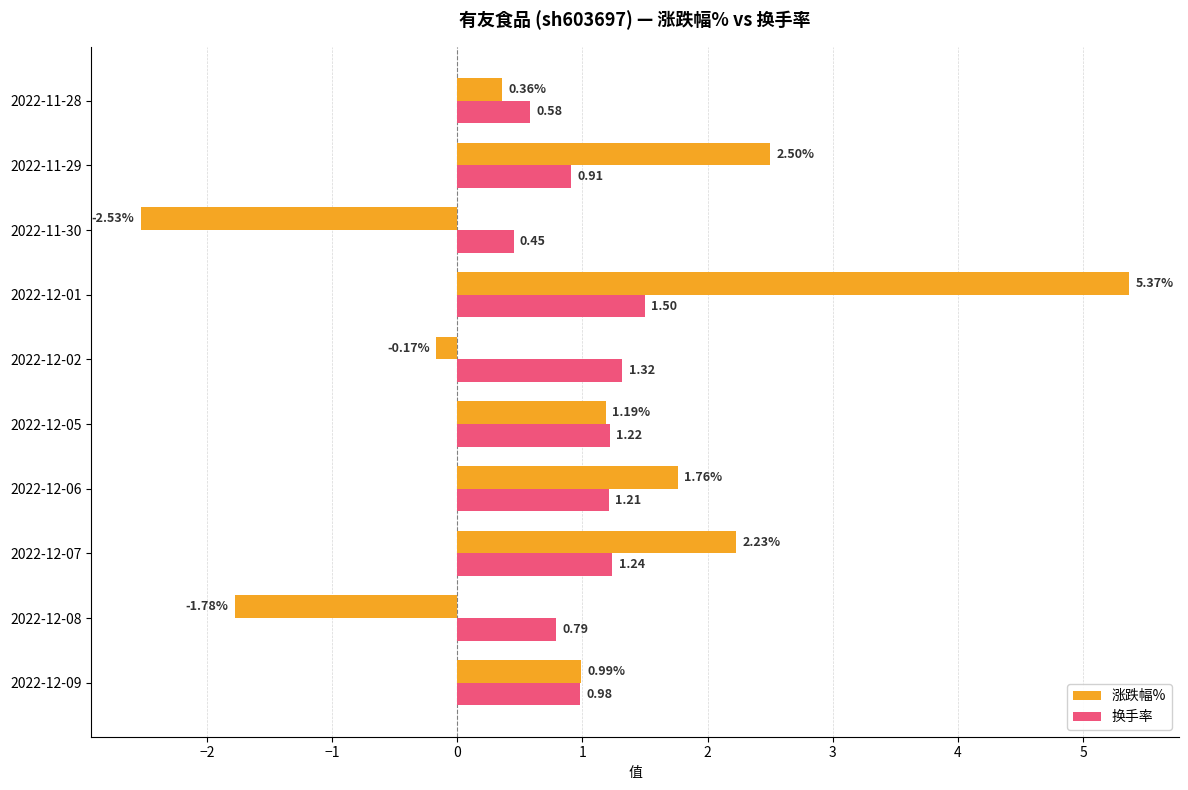

List the series in order of their overall mean, highest first.

换手率, 涨跌幅%